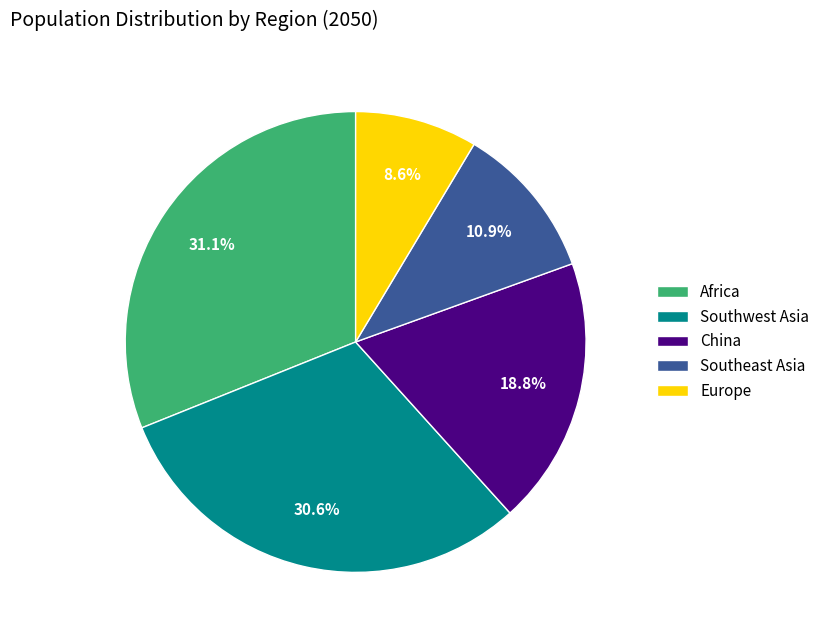

Is there any slice that represents more than half of the pie?

No